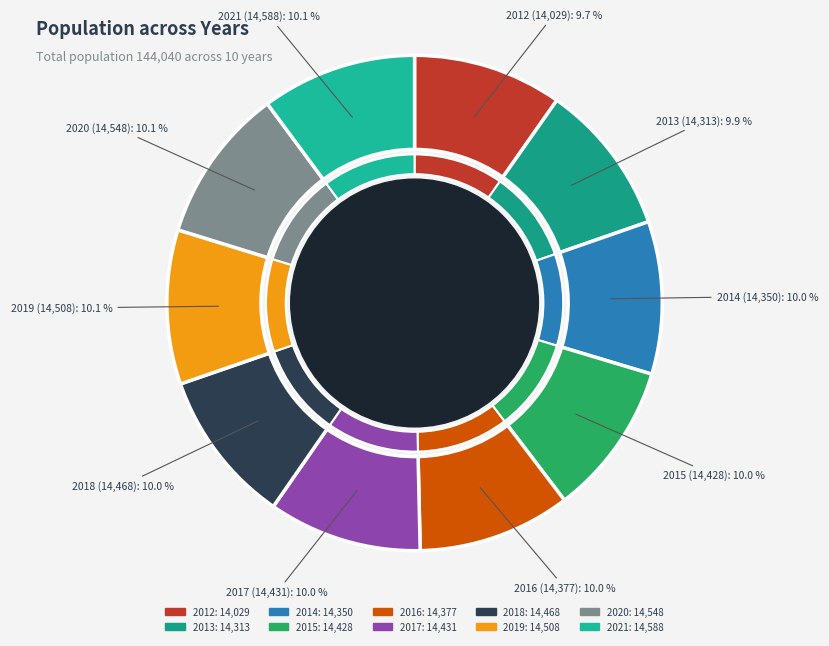

Which slice is the largest?

2021